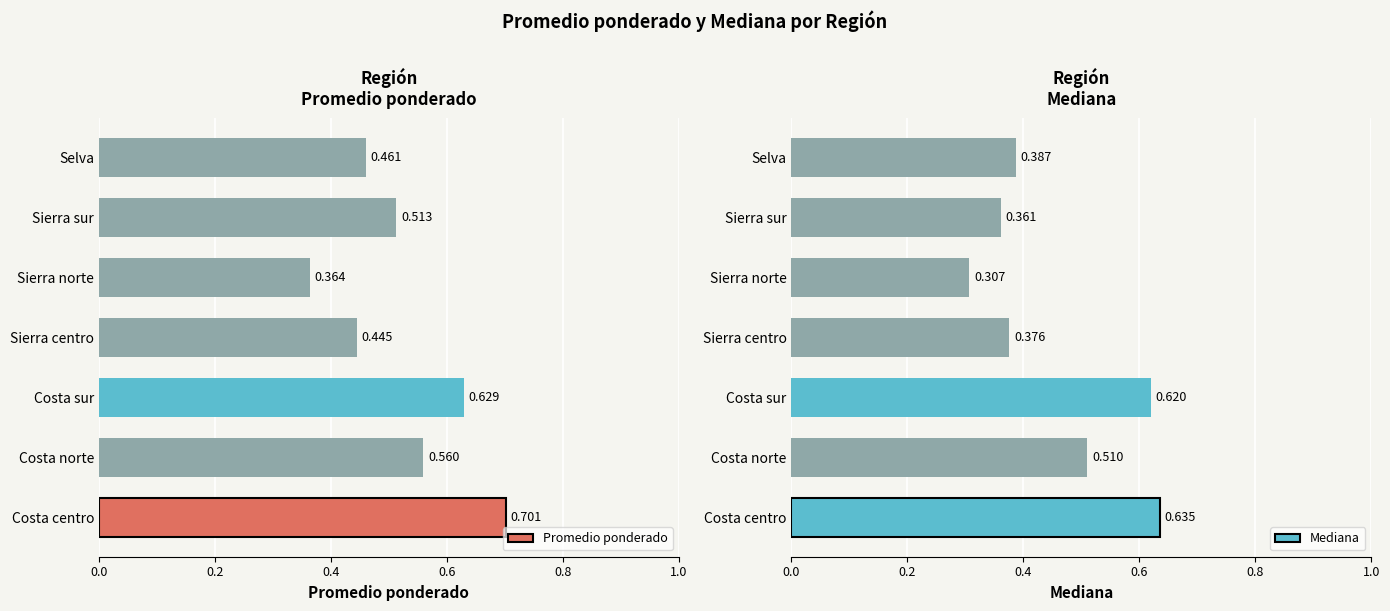

At which label does Promedio ponderado reach its peak?

Costa centro